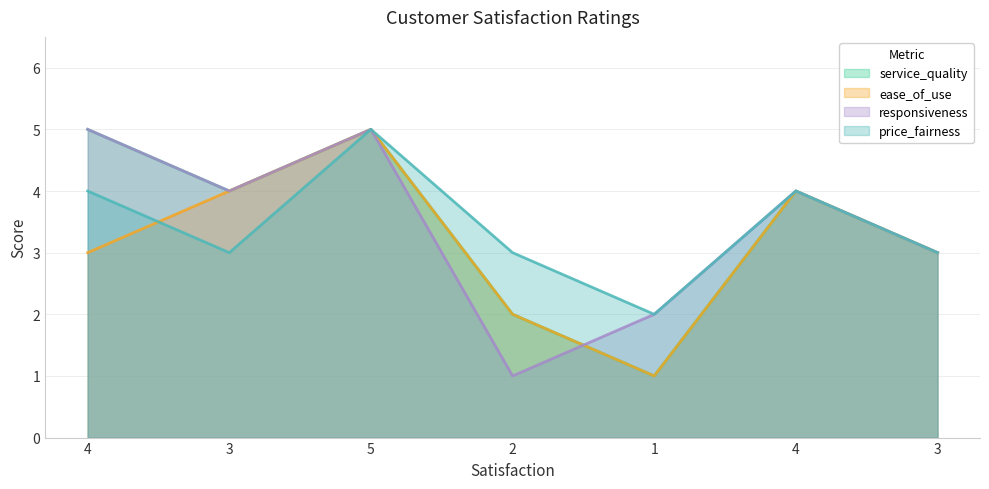

What are all the series names shown in the legend?

service_quality, ease_of_use, responsiveness, price_fairness